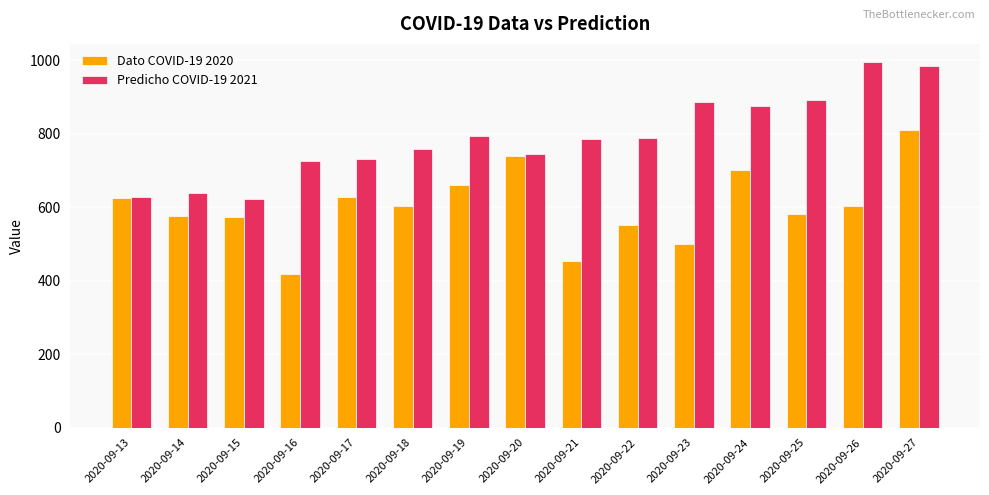

The value of Predicho COVID-19 2021 at 2020-09-26 is 994.4. True or false?

True